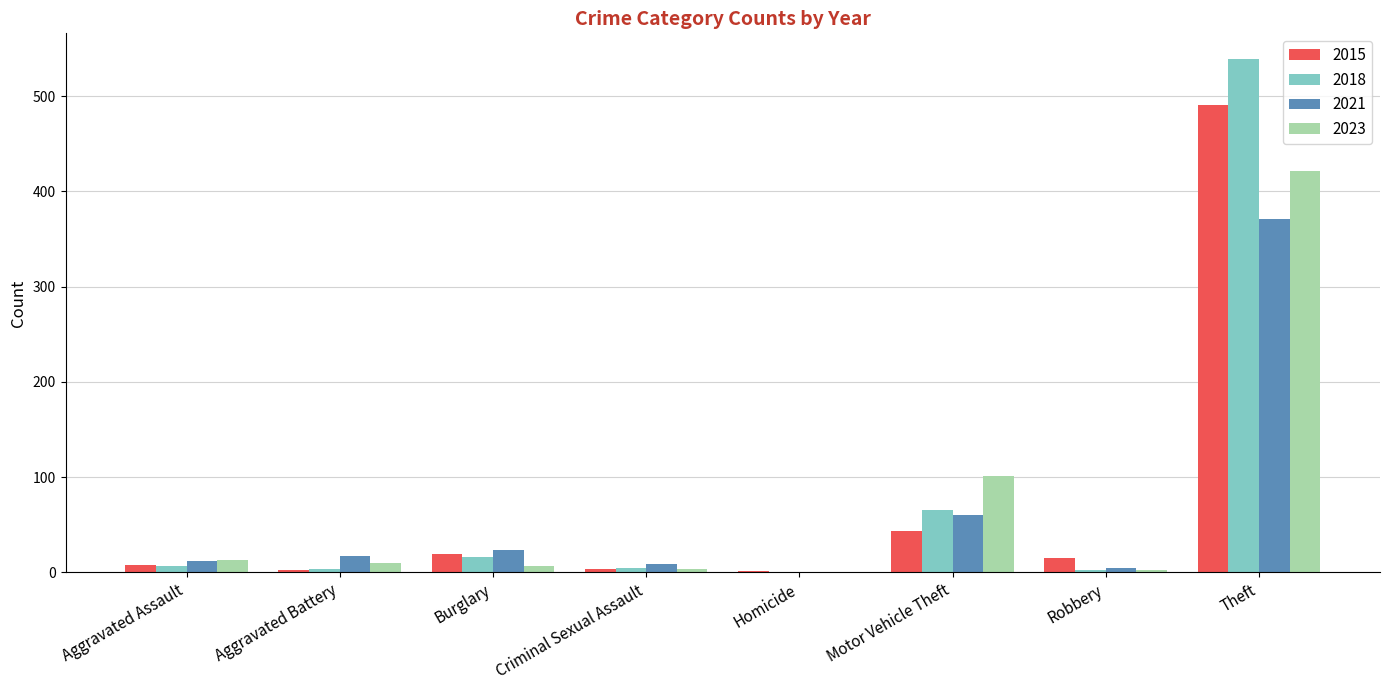

What is the average value of the 2015 series?

73